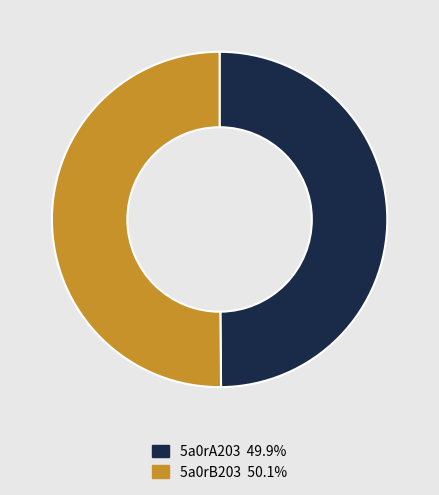

Do 5a0rB203 and 5a0rA203 together represent more than half of the pie?

Yes